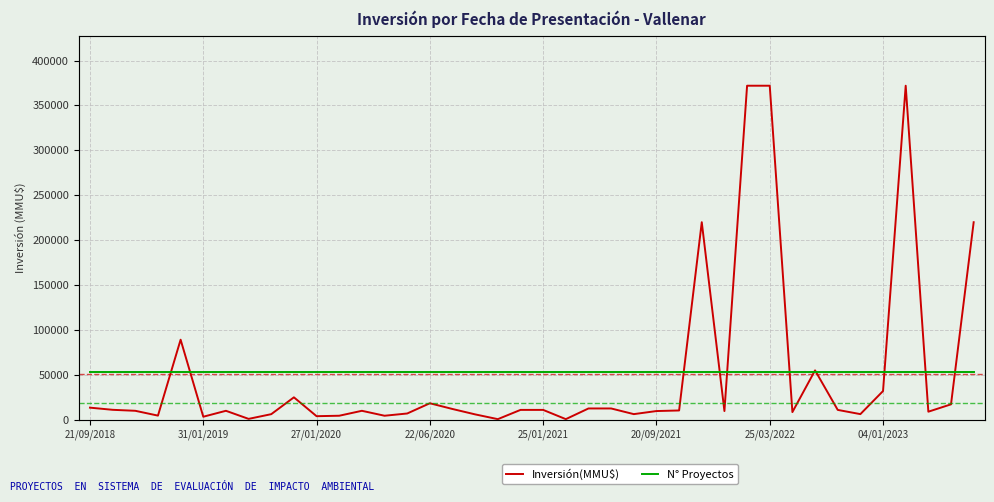

How many series are shown in this chart?

2